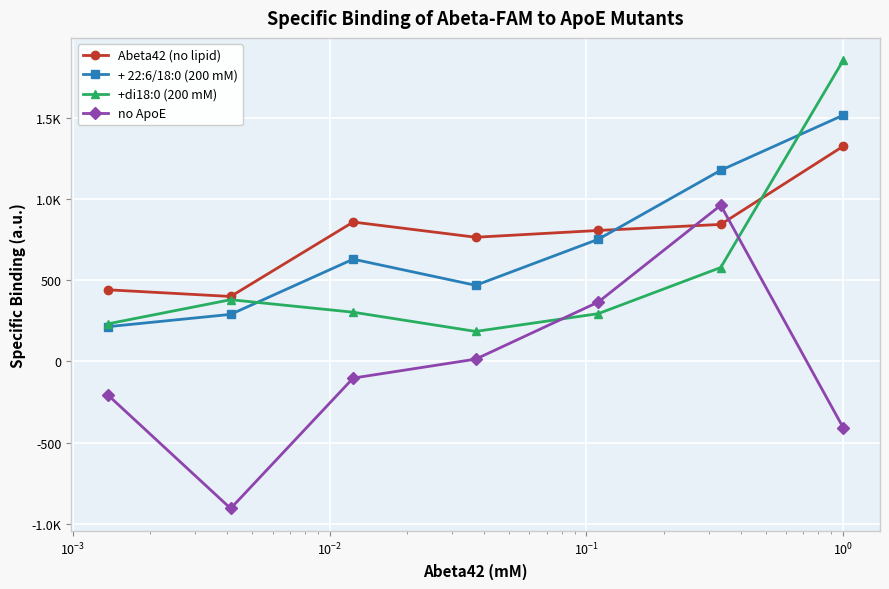

What are all the series names shown in the legend?

Abeta42 (no lipid), + 22:6/18:0 (200 mM), +di18:0 (200 mM), no ApoE